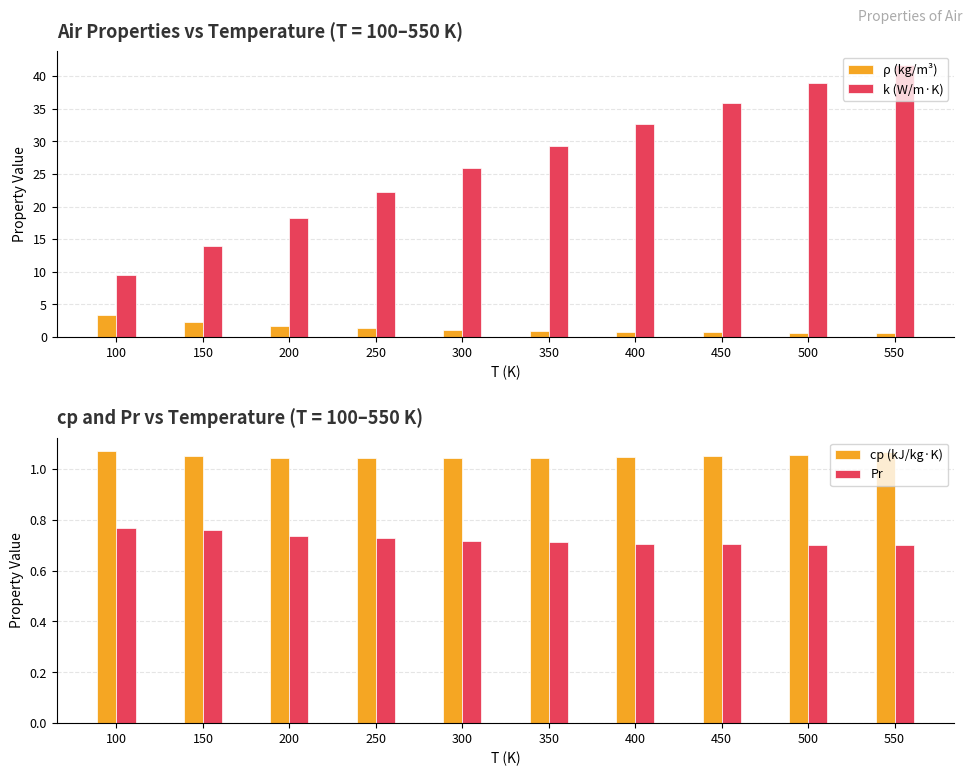

What is the sum of the k (W/m·K) values at 400 and 250?

54.9